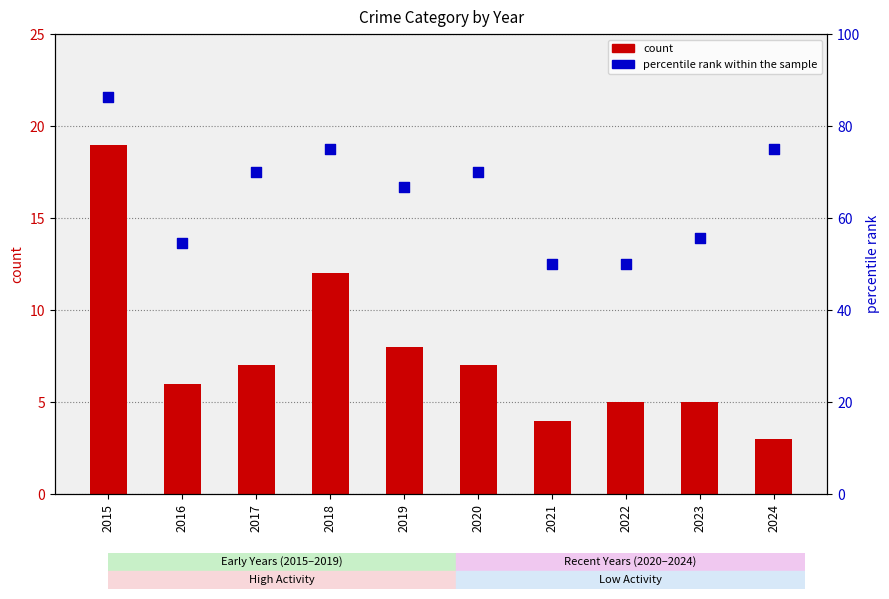

At how many categories does at least one series exceed 47?

10